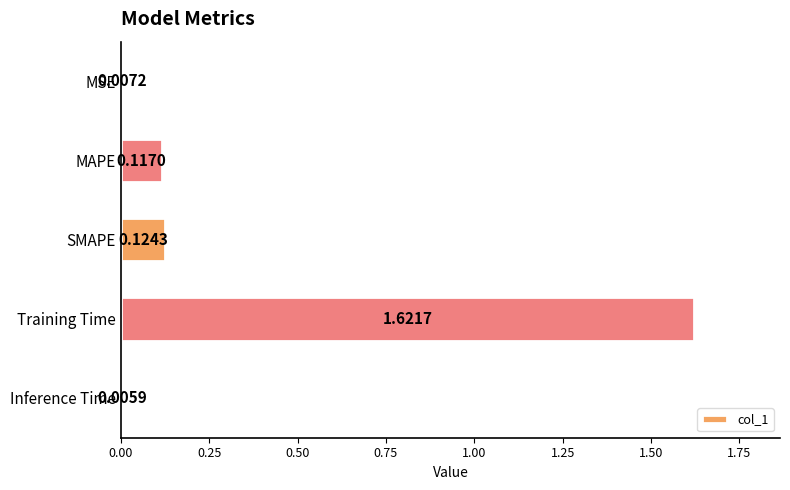

What is the label of the 2nd bar from the bottom?

Training Time